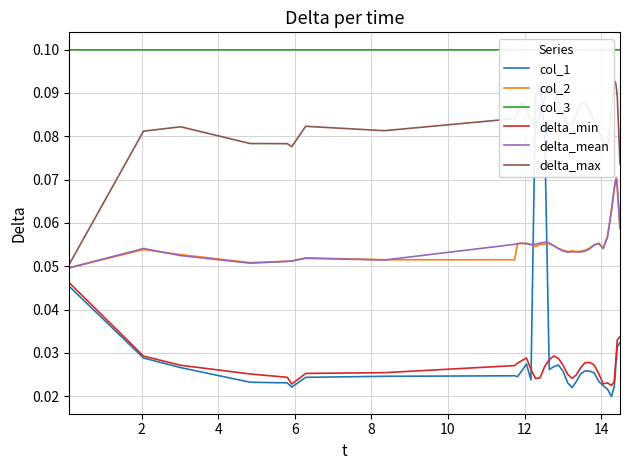

True or false: delta_min and delta_mean intersect in this chart.

False